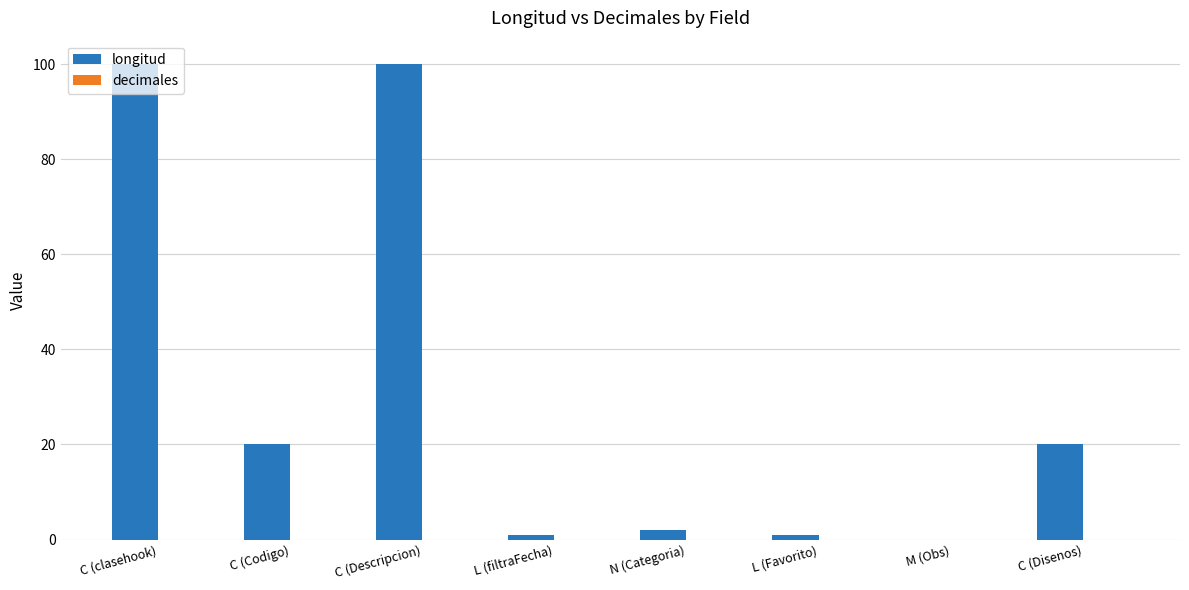

What is the sum of the values at M (Obs) and C (Descripcion)?

100